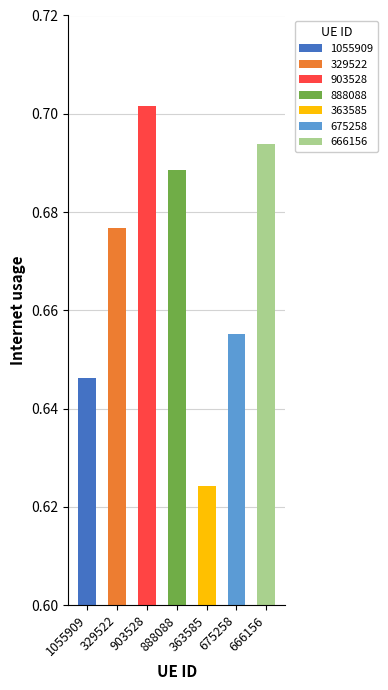

The chart shows a value of 0.9 at 363585. True or false?

False